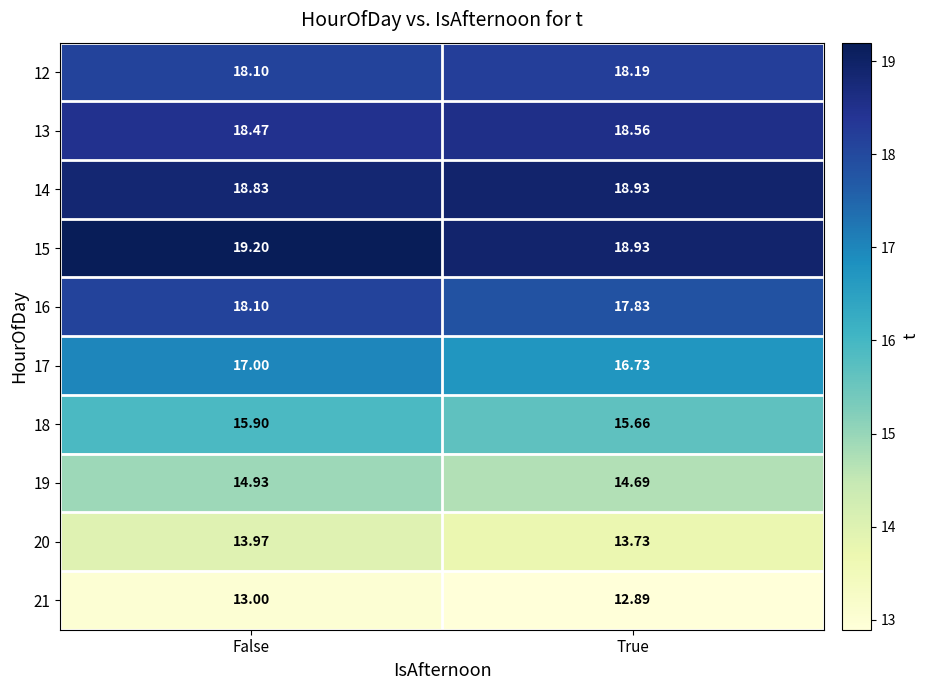

How many values in the 16 series are below 18?

1